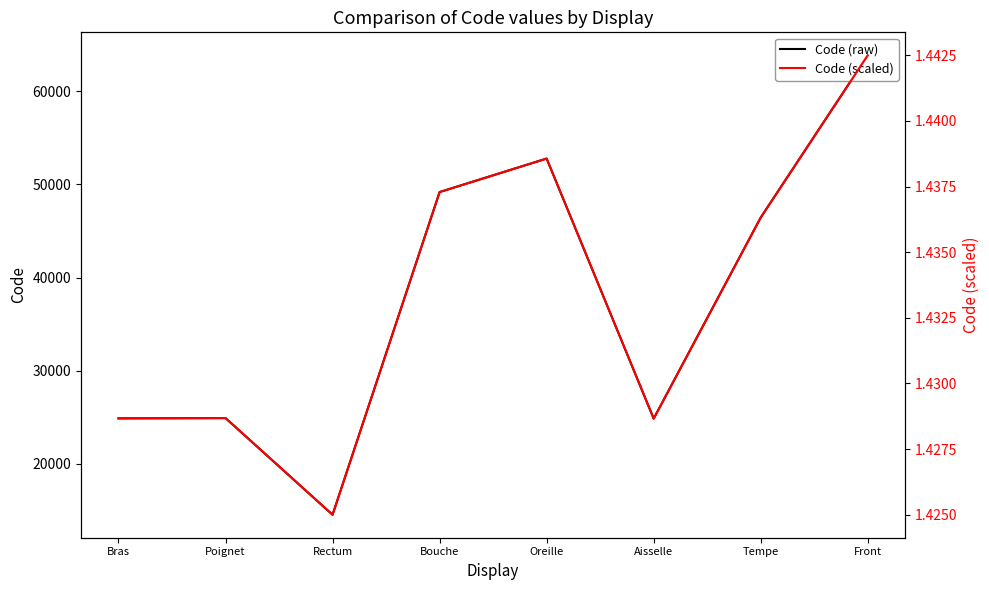

True or false: Code (raw) and Code (scaled) intersect in this chart.

False